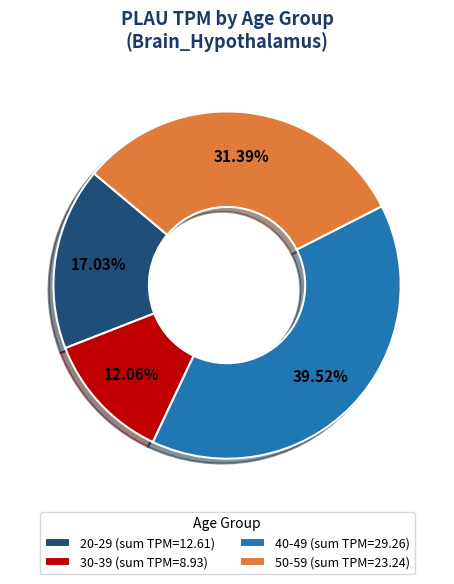

Does 30-39 (sum TPM=8.93) represent more than half of the total?

No